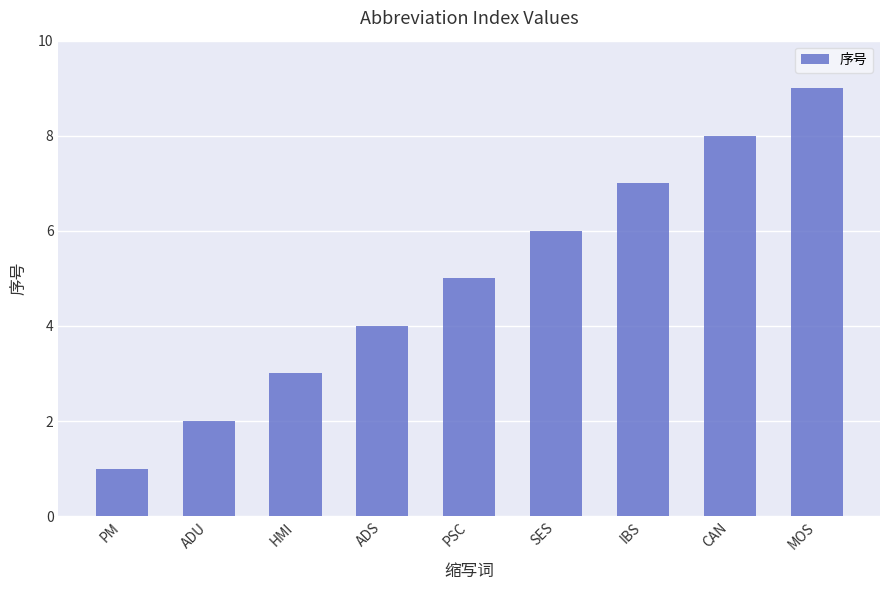

List the labels in order of value, largest first.

MOS, CAN, IBS, SES, PSC, ADS, HMI, ADU, PM